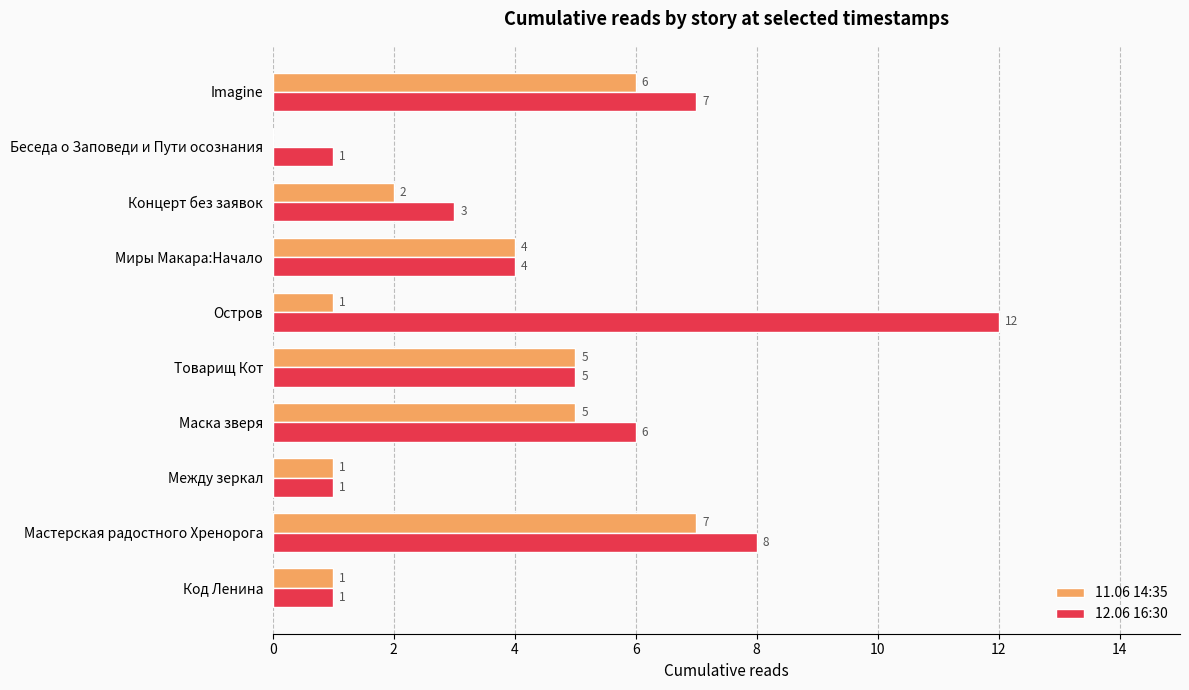

Is the value of 11.06 14:35 at Миры Макара:Начало greater than the value of 12.06 16:30 at Товарищ Кот?

No